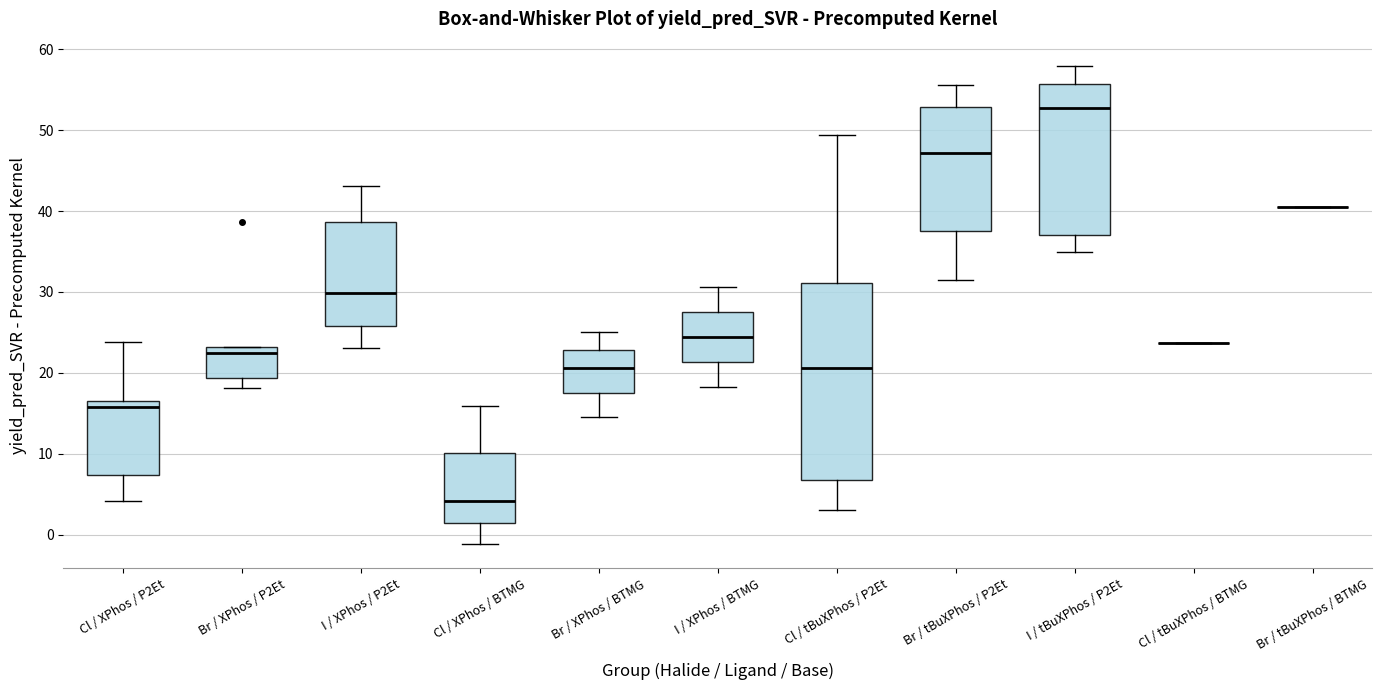

Reading left to right, transcribe this box plot: for each box, give where its median line is, the range the box spans, and where its two whiskers end, as read against the y-axis. The values are not printed on the chart, so give them approximately, as read against the axis.

Cl / XPhos / P2Et: median 16, box 7 to 17, whiskers 4 to 24
Br / XPhos / P2Et: median 22, box 19 to 23, whiskers 18 to 23
I / XPhos / P2Et: median 30, box 26 to 39, whiskers 23 to 43
Cl / XPhos / BTMG: median 4, box 1 to 10, whiskers -1 to 16
Br / XPhos / BTMG: median 21, box 18 to 23, whiskers 15 to 25
I / XPhos / BTMG: median 24, box 21 to 27, whiskers 18 to 31
Cl / tBuXPhos / P2Et: median 21, box 7 to 31, whiskers 3 to 49
Br / tBuXPhos / P2Et: median 47, box 37 to 53, whiskers 32 to 56
I / tBuXPhos / P2Et: median 53, box 37 to 56, whiskers 35 to 58
Cl / tBuXPhos / BTMG: box collapsed to a line at 24, whiskers 24 to 24
Br / tBuXPhos / BTMG: box collapsed to a line at 40, whiskers 40 to 40